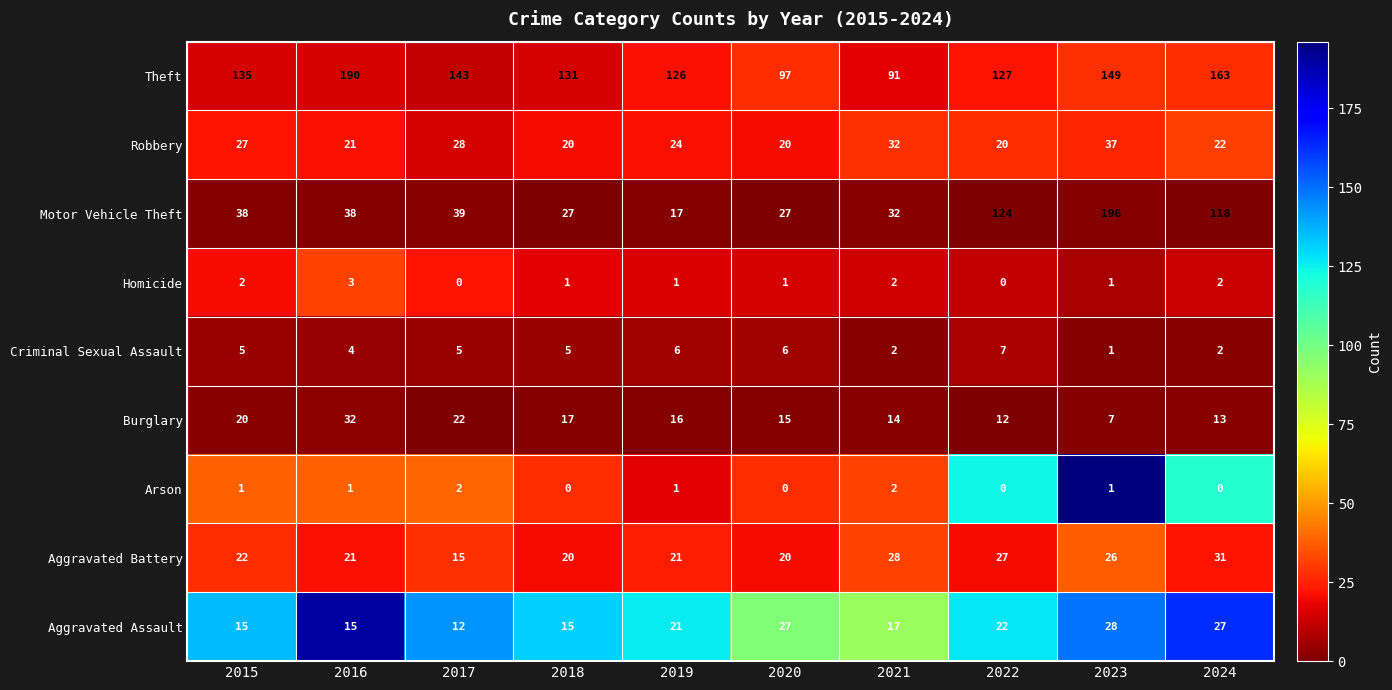

Count the number of categories in the chart.

10